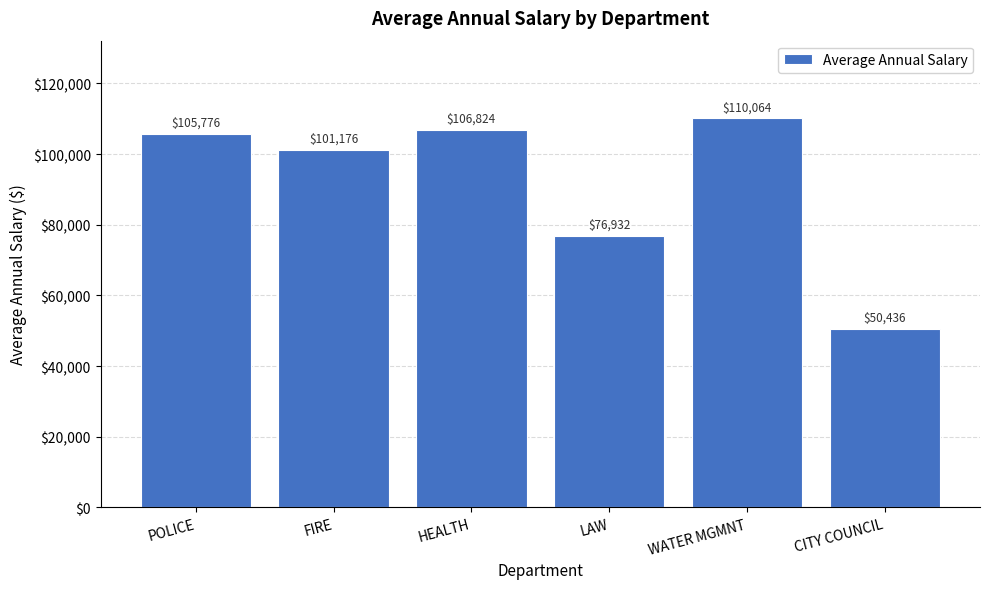

What is the ratio of the value at HEALTH to the value at LAW?

1.4